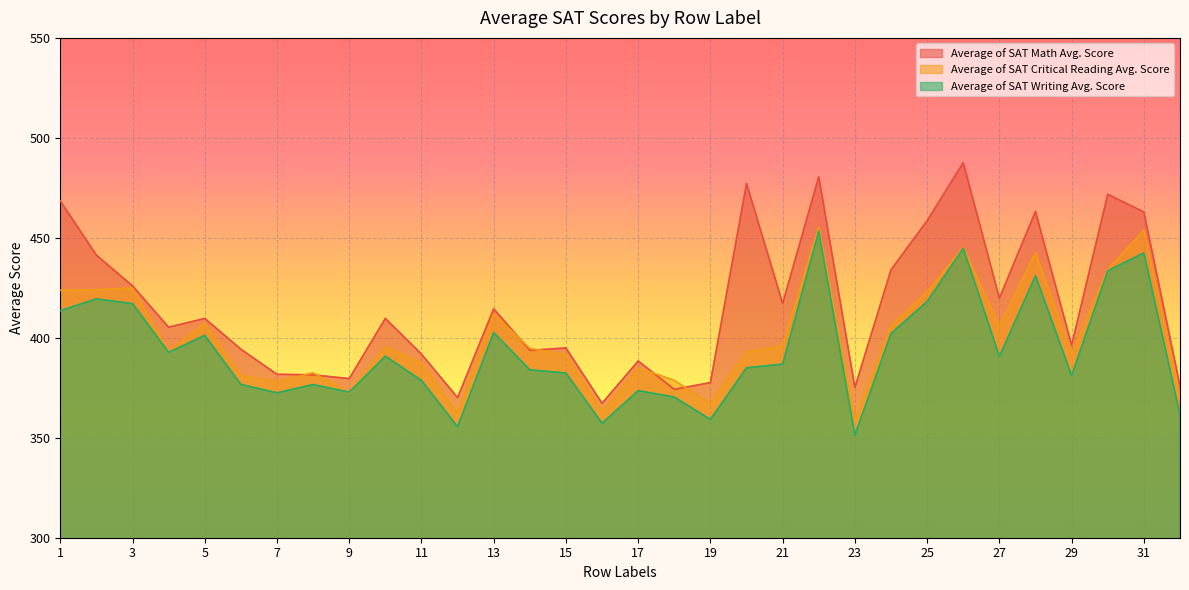

True or false: Average of SAT Math Avg. Score and Average of SAT Writing Avg. Score intersect in this chart.

False